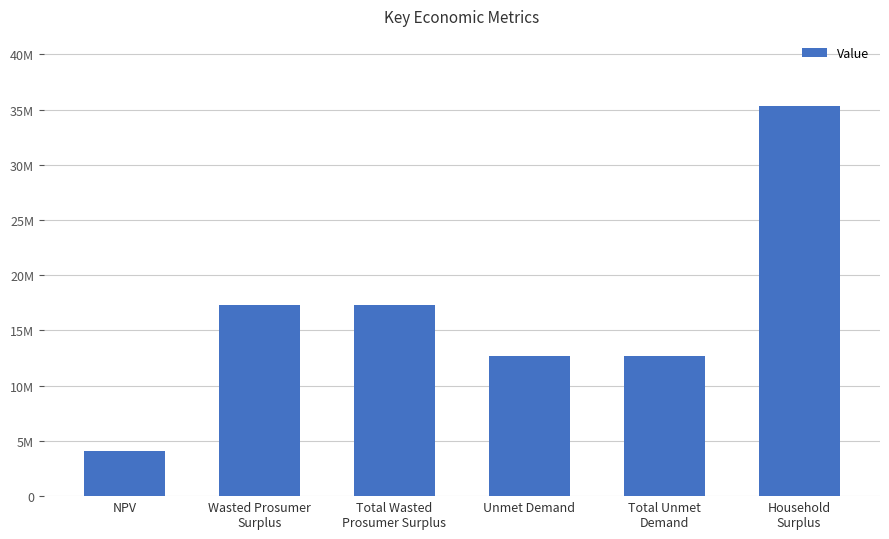

Does the chart contain any negative values?

No